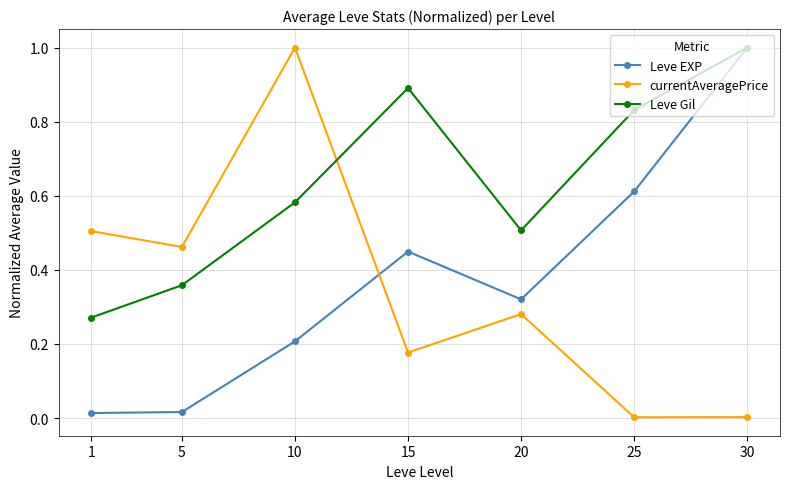

What is the maximum value shown in the chart?

1.0